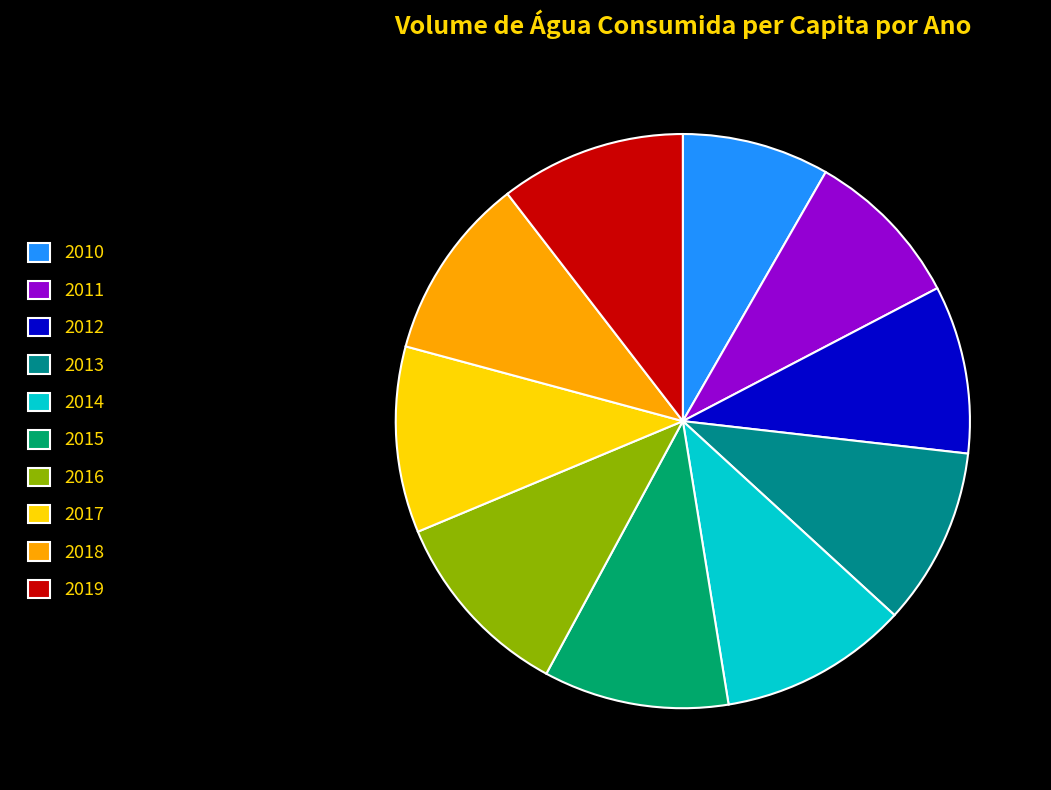

True or false: 2011 accounts for 1% of the total.

False